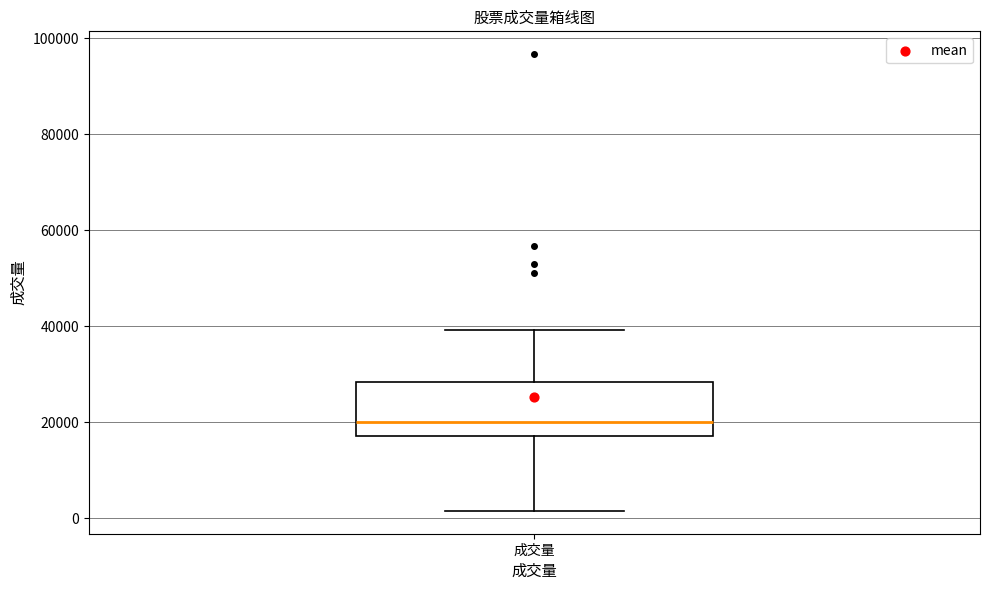

Where is the lower edge of the box for 成交量 on the y-axis? The values are not printed on the chart, so give them approximately, as read against the axis.

18000